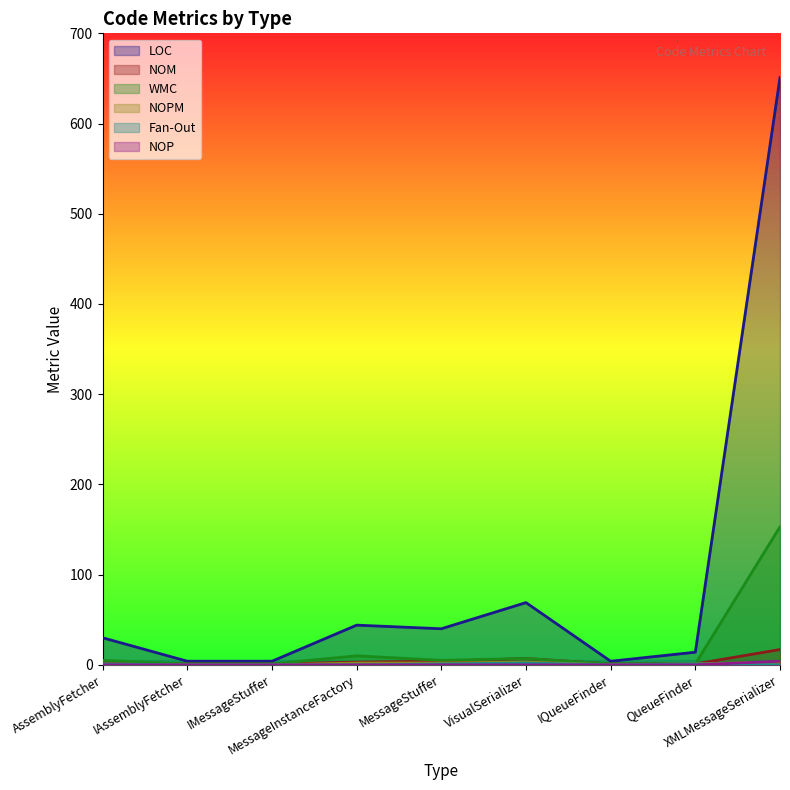

What is the highest value of the NOM series?

17